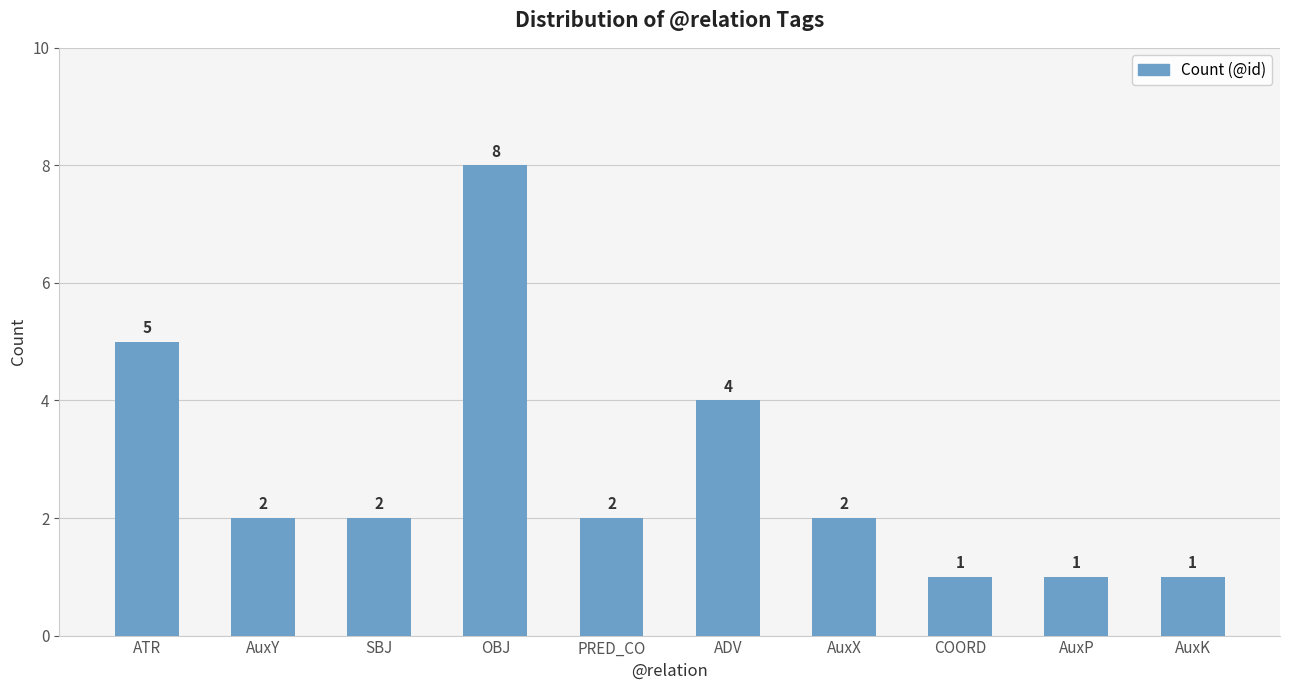

Are the bars horizontal?

No